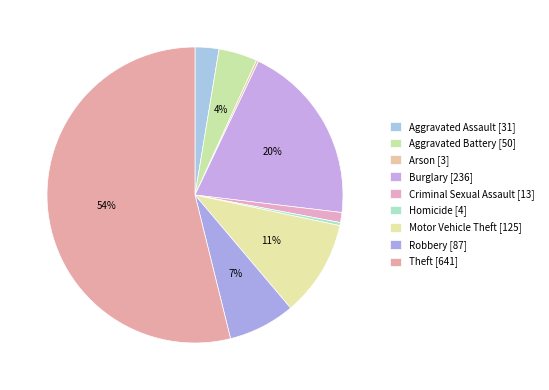

How many slices are in this pie chart?

9